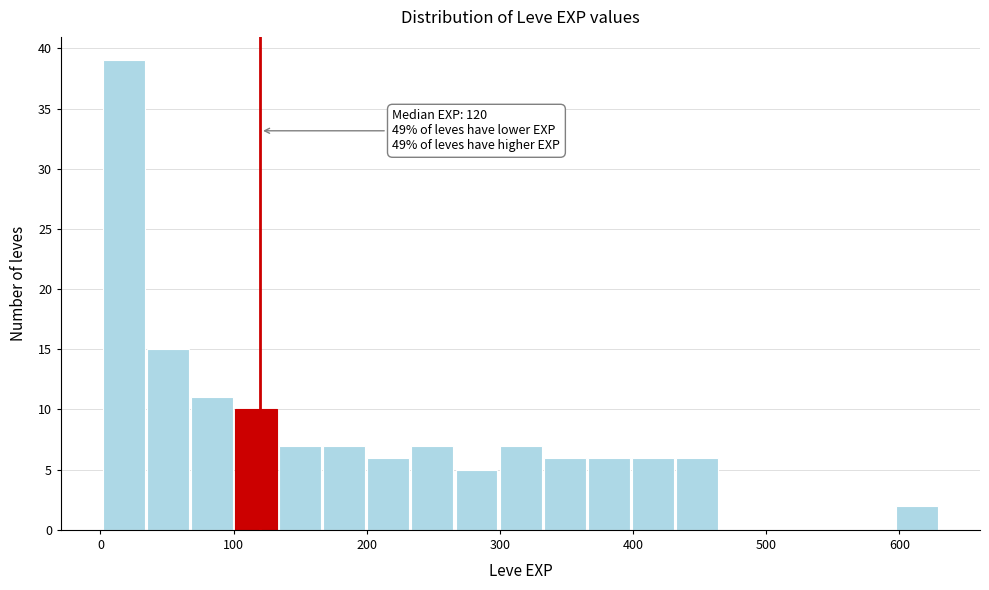

Read against the x-axis, roughly where is the centre of the tallest bar?

20